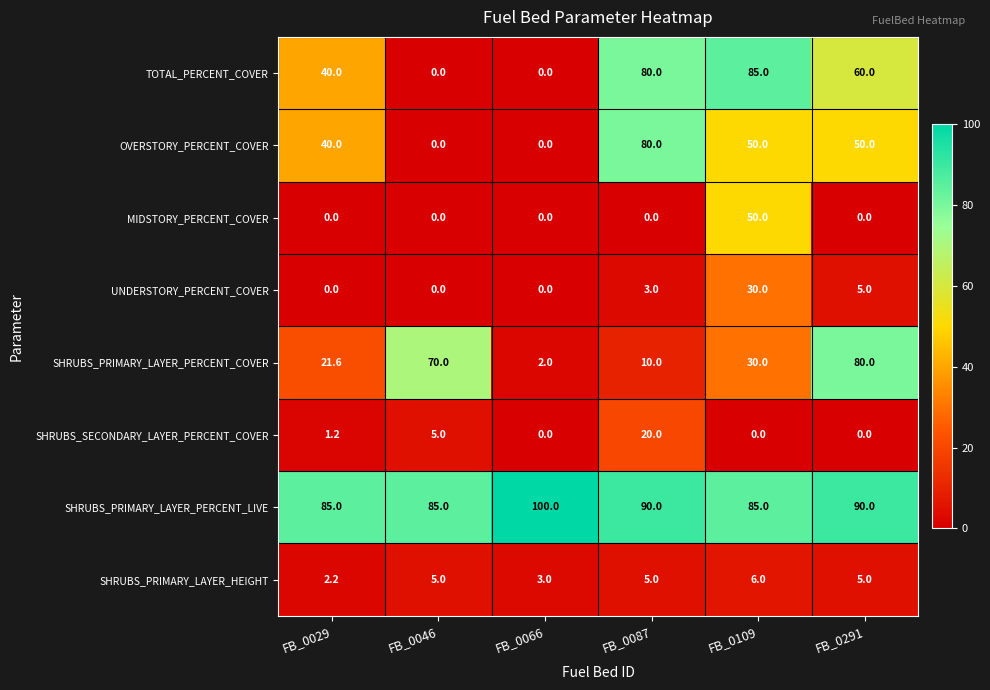

What is the spread (max minus min) of values at FB_0029?

85.0